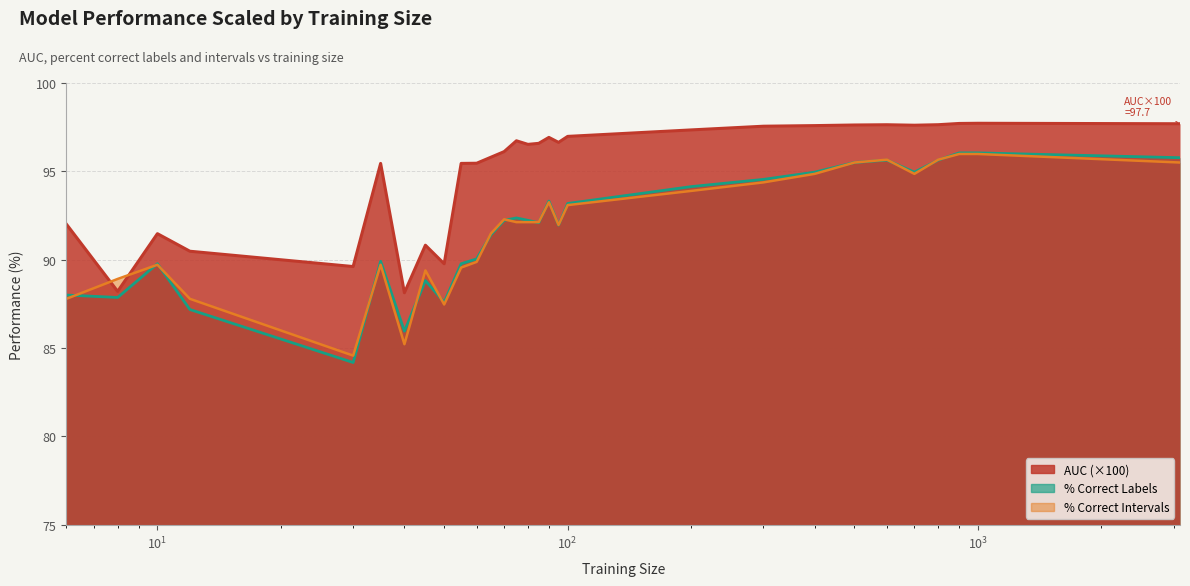

What is the value of the percent.correct.intervals point at the 21st from the left?

94.4